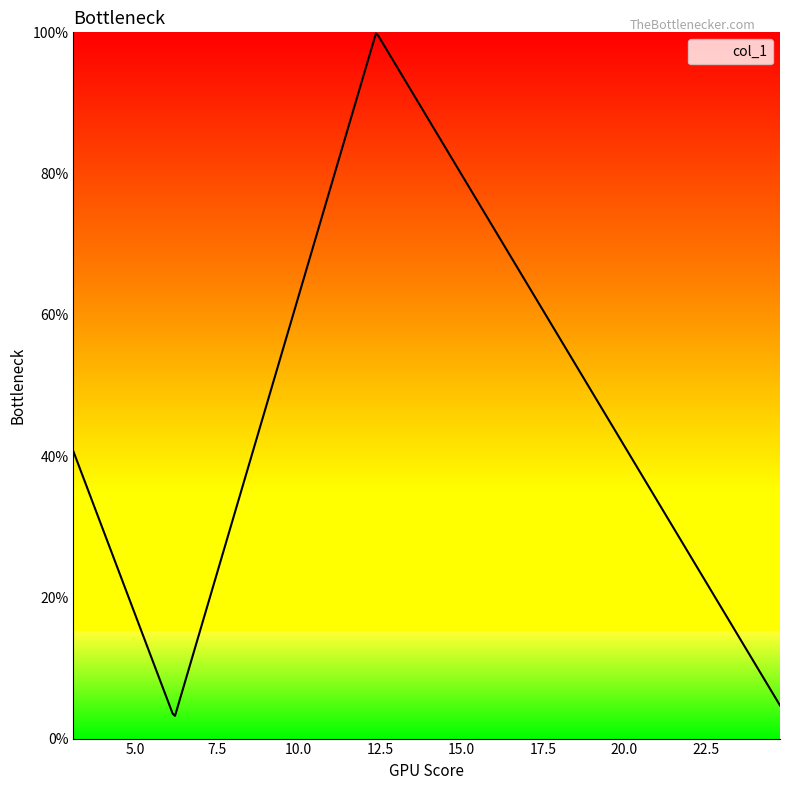

What is the value of the 3rd point from the left?

1.0